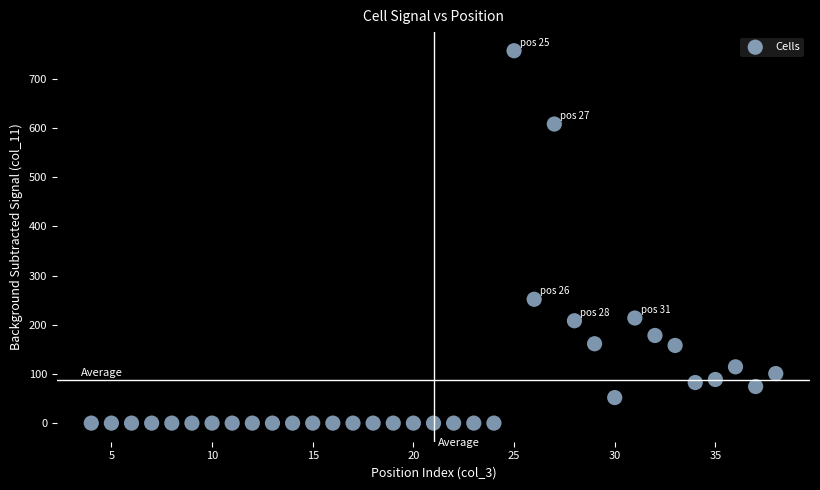

What Y value in the scatter plot is closest to 378?

251.8